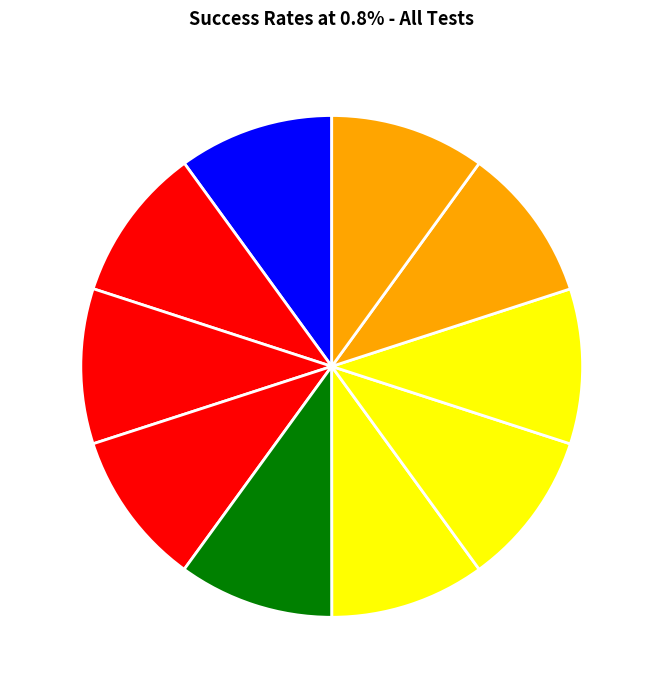

Approximately how many times larger is the value at test 7 compared to test 8?

1.0